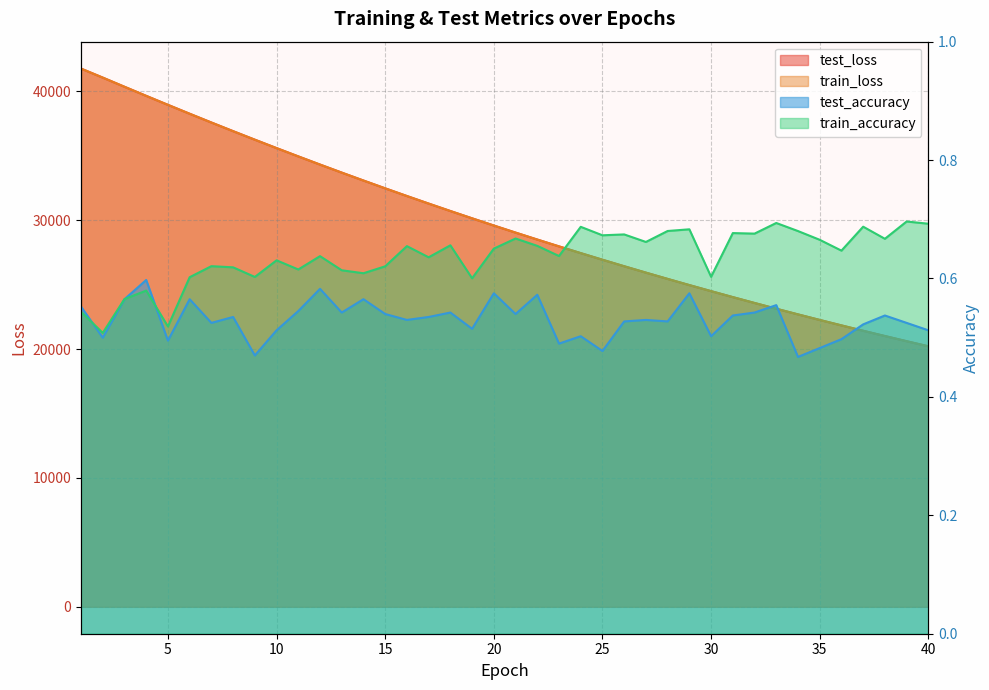

What is the minimum value shown in the chart?

0.5